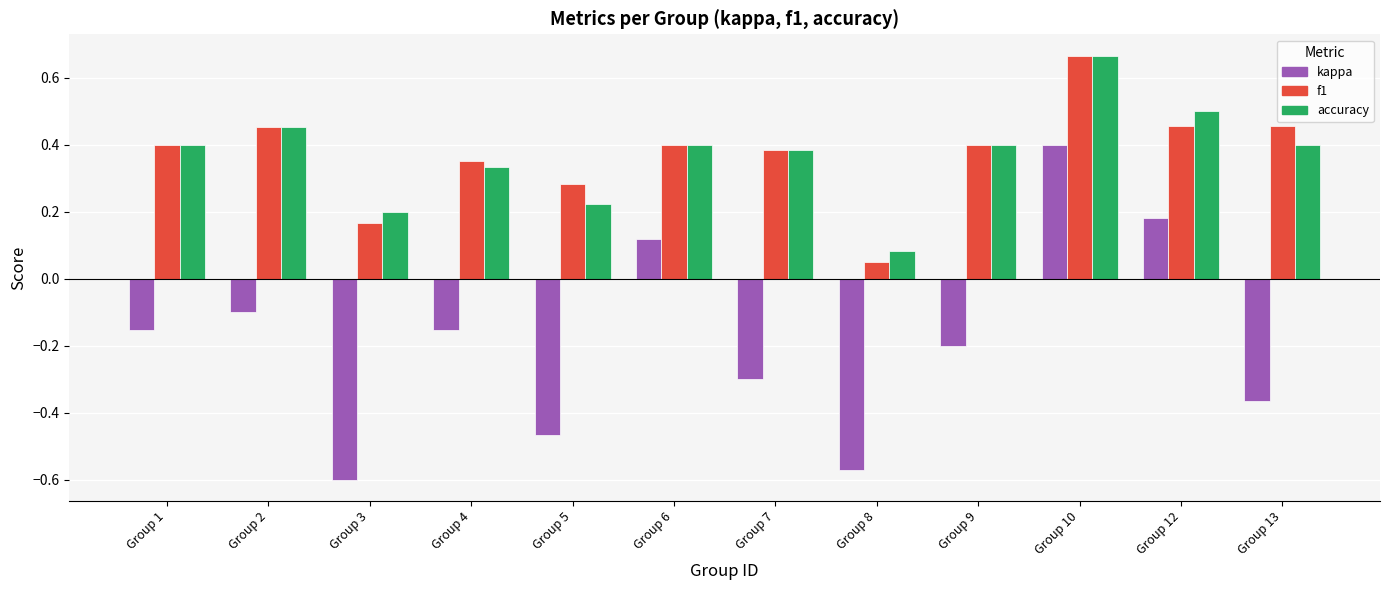

How many negative values does the kappa series have?

9